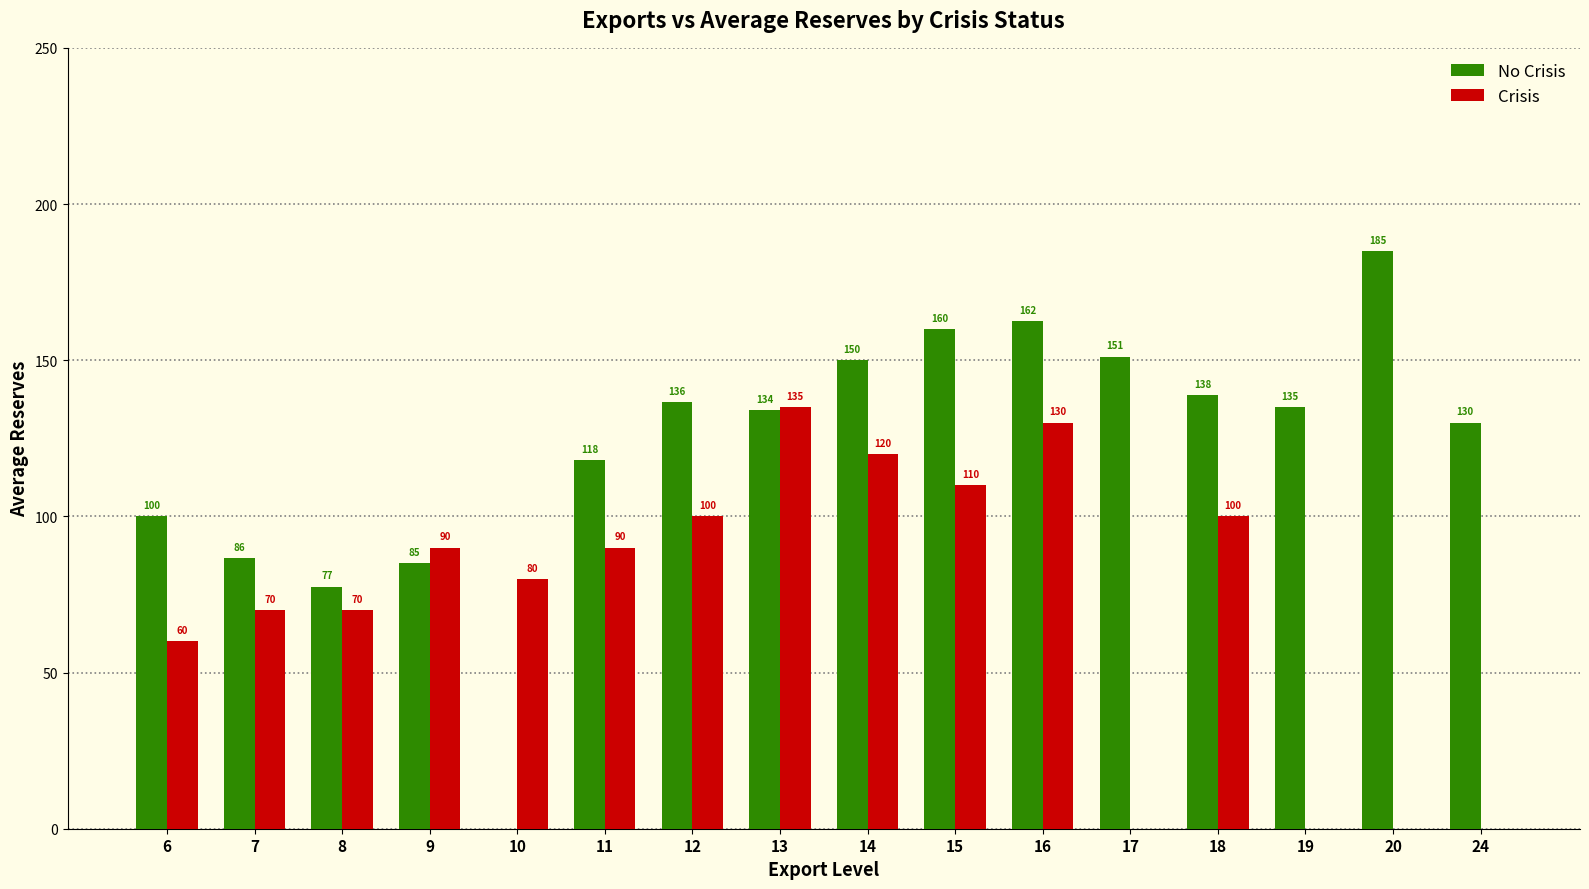

How many categories are shown in the chart?

16